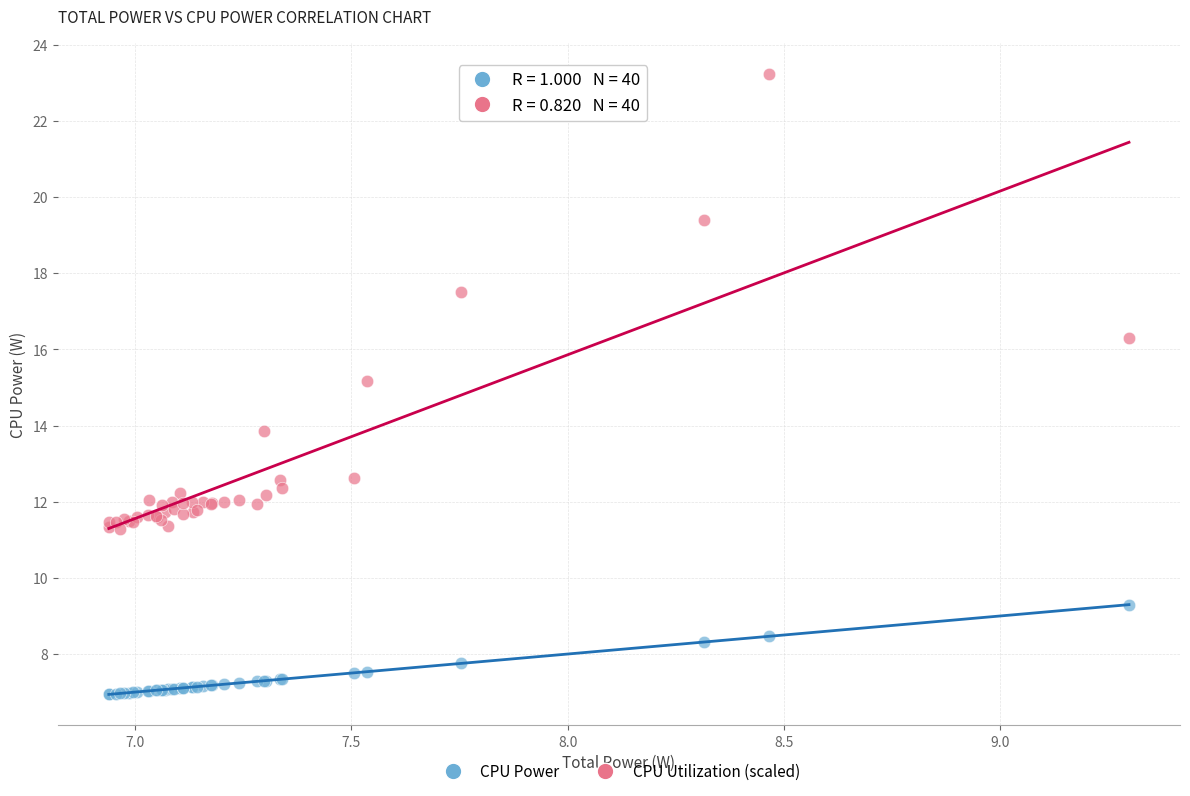

Which series reaches the minimum Y coordinate?

CPU Power